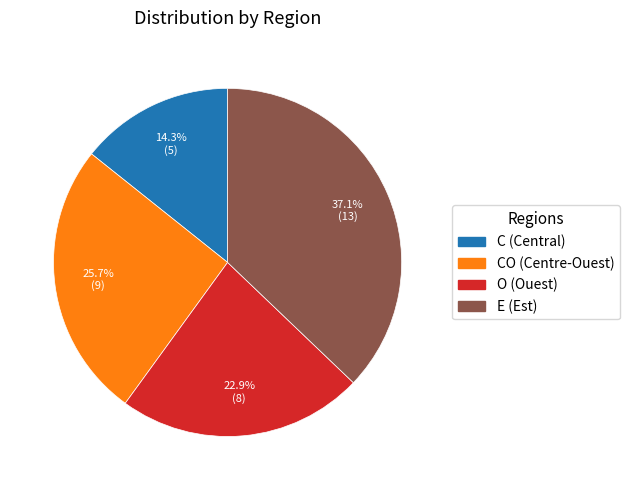

Is there a majority slice in this chart?

No